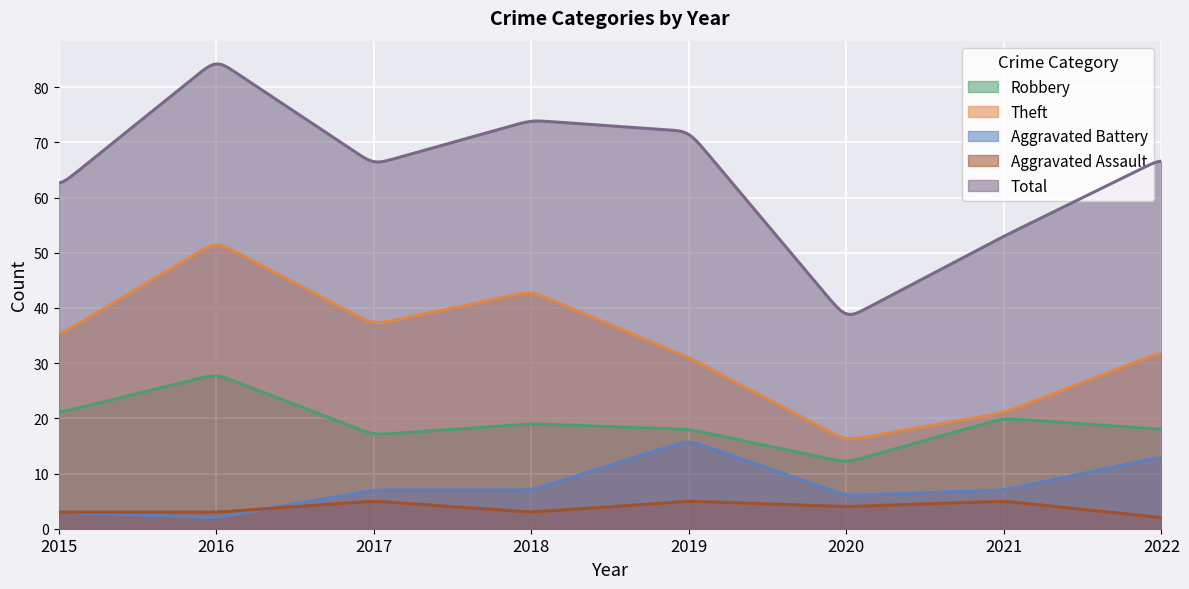

What is the smallest value displayed?

2.1